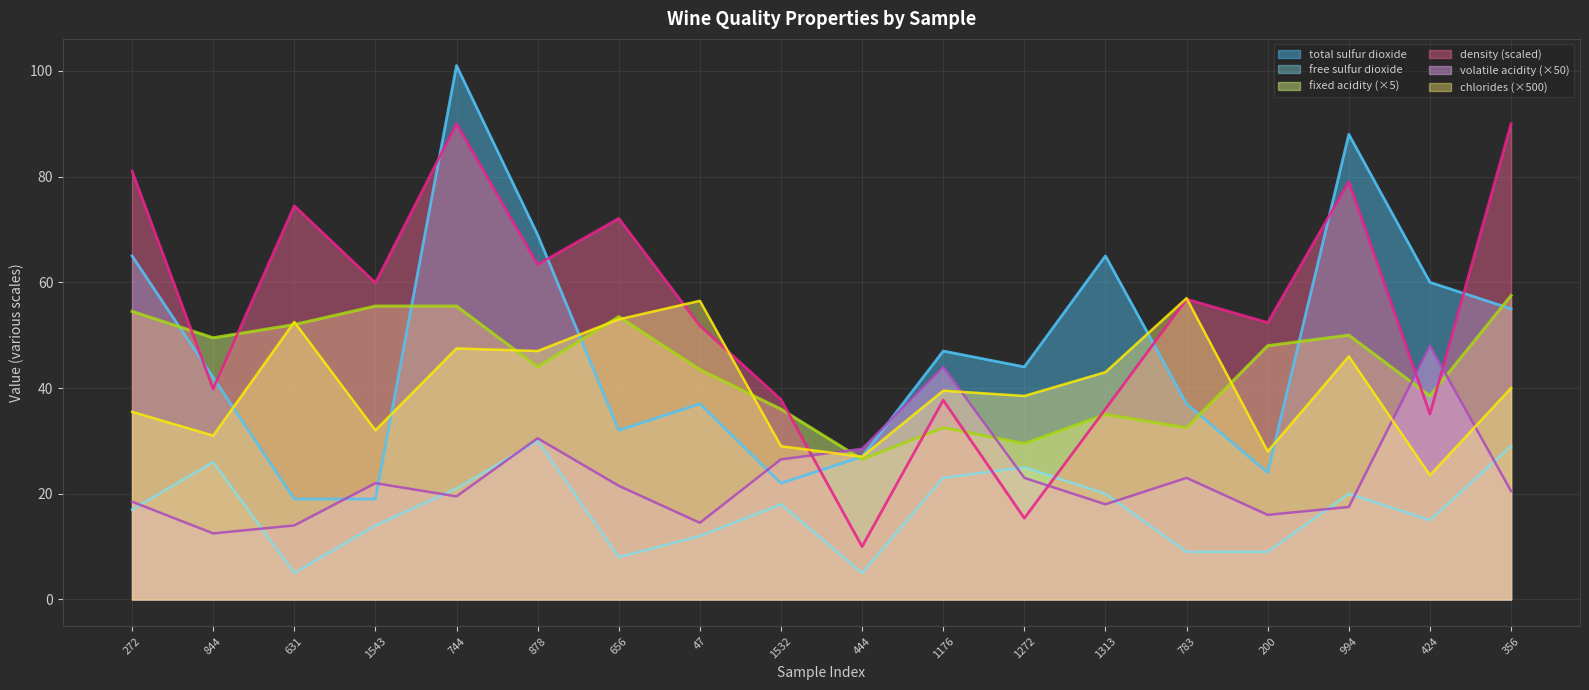

Read the density (scaled) value at 444.

10.0